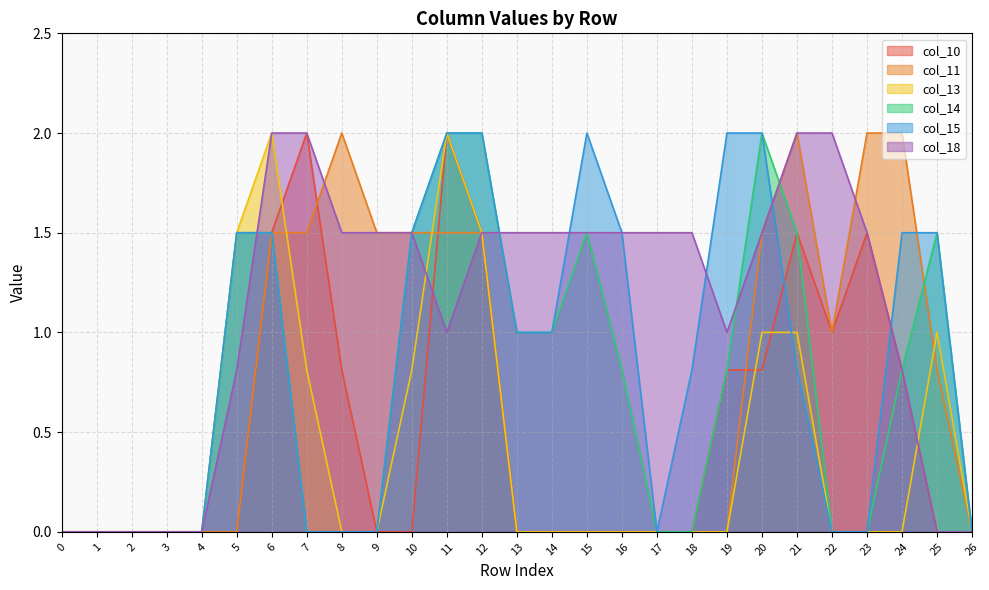

What are all the series names shown in the legend?

col_10, col_11, col_13, col_14, col_15, col_18